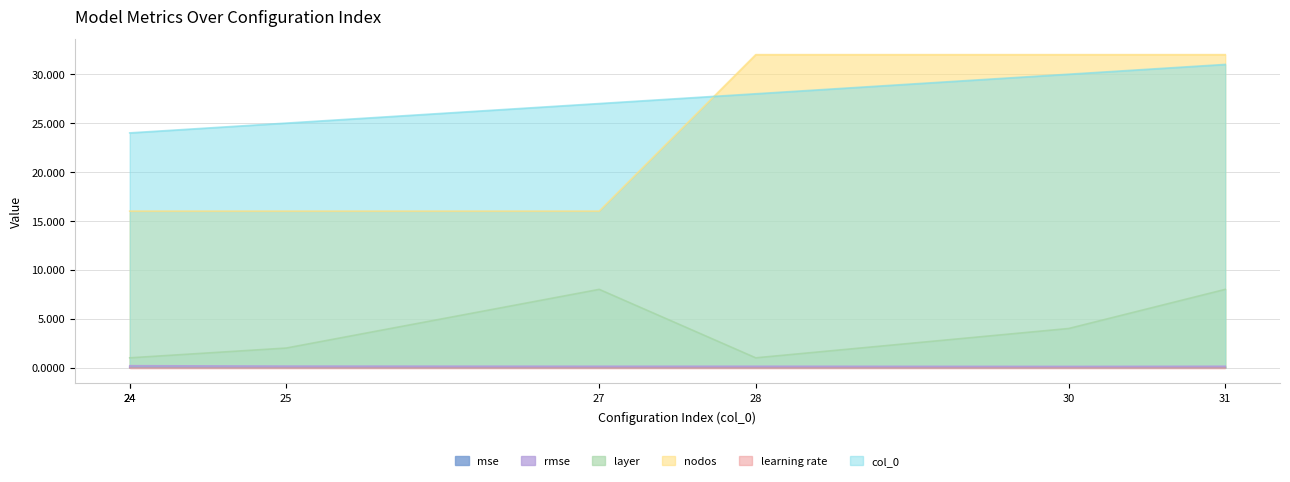

Which category has the highest value across all series?

28